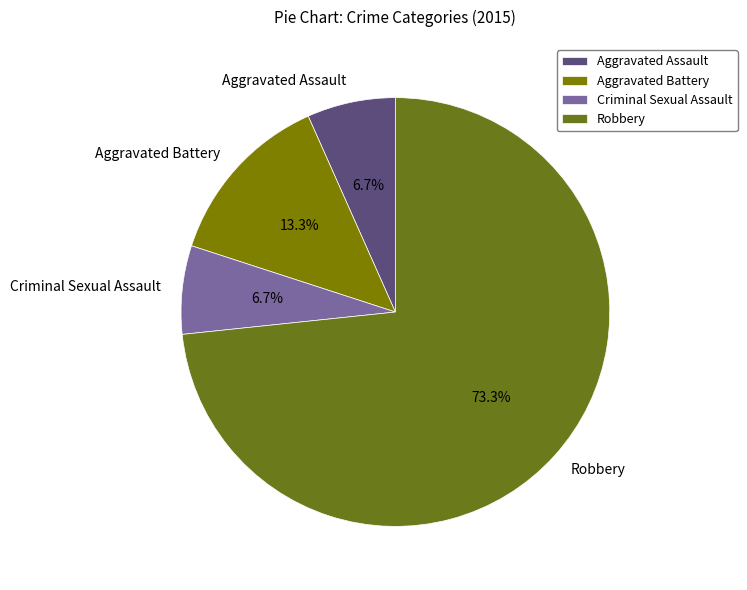

What is the ratio of the value at Aggravated Battery to the value at Criminal Sexual Assault?

2.0